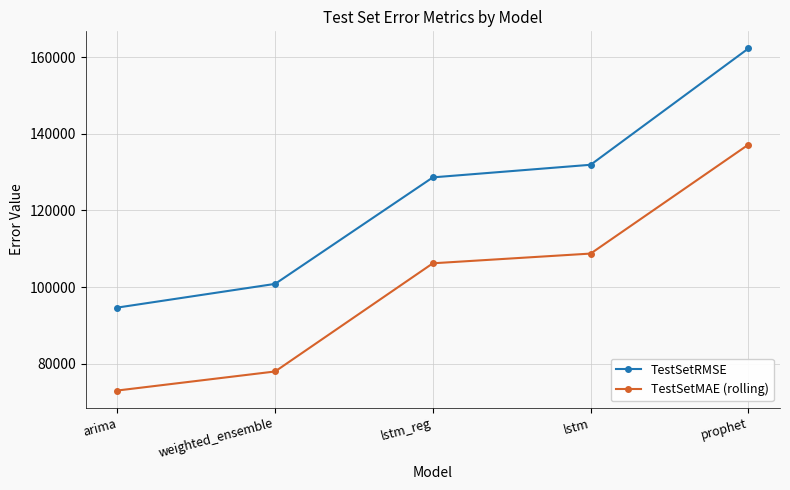

Rank the series by their average value, from lowest to highest.

TestSetMAE (rolling), TestSetRMSE